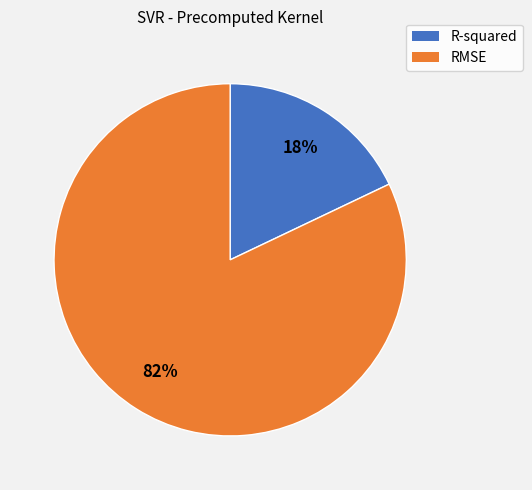

What percentage is the RMSE slice, to the nearest percent?

82%